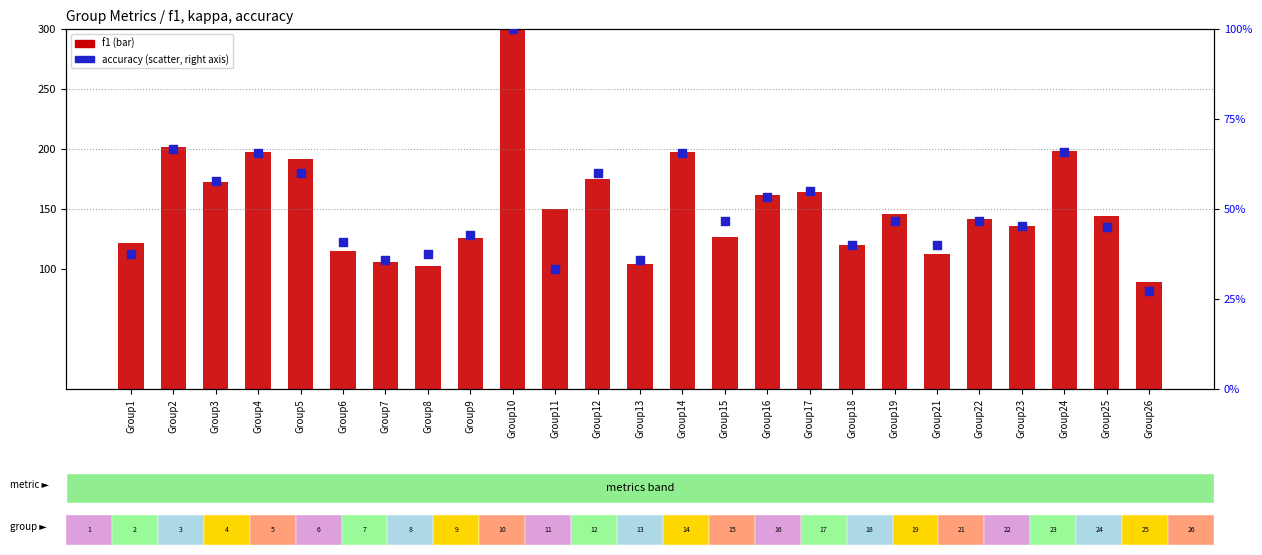

Which series has the largest total across all categories?

f1